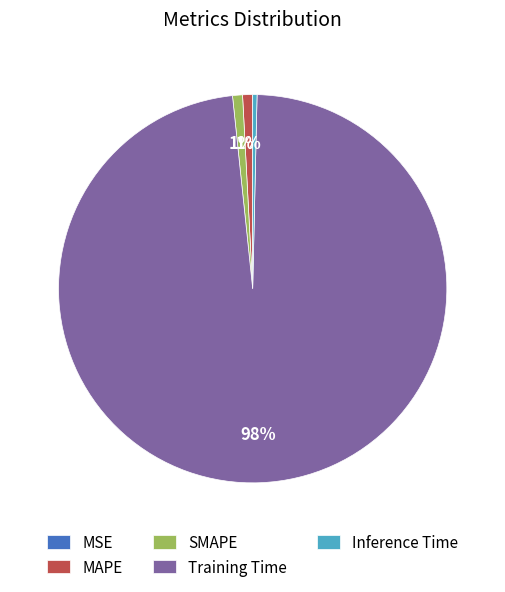

To the nearest percent, what percentage of the pie is MAPE?

1%